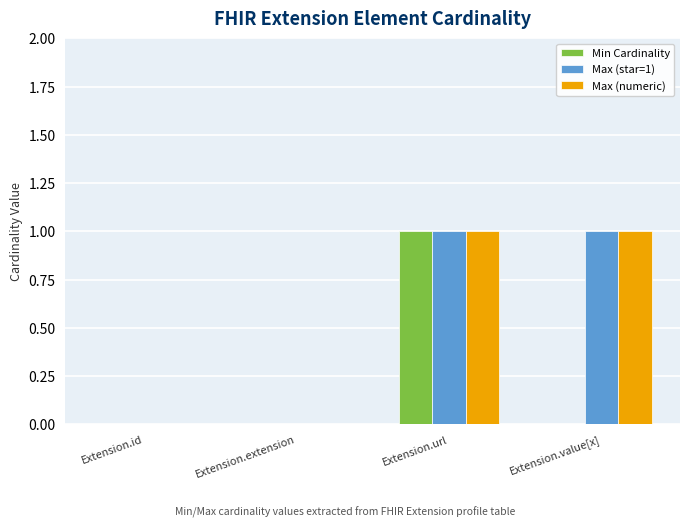

At which category is the sum across all series the highest?

Extension.url